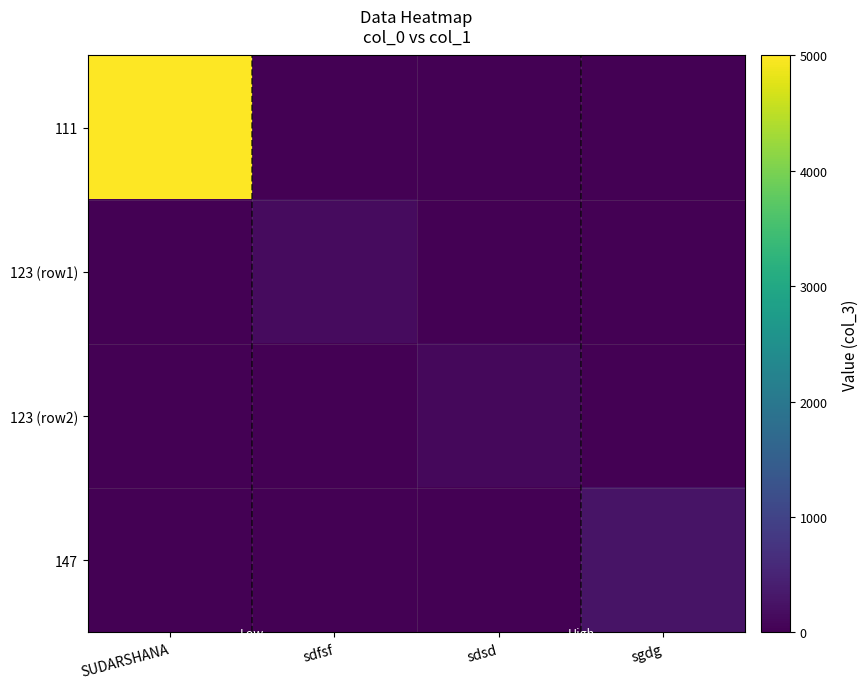

Reading left to right, what are all the values shown in this chart?

111: SUDARSHANA=5000	sdfsf=0	sdsd=0	sgdg=0
123 (row1): SUDARSHANA=0	sdfsf=145	sdsd=0	sgdg=0
123 (row2): SUDARSHANA=0	sdfsf=0	sdsd=112	sgdg=0
147: SUDARSHANA=0	sdfsf=0	sdsd=0	sgdg=258